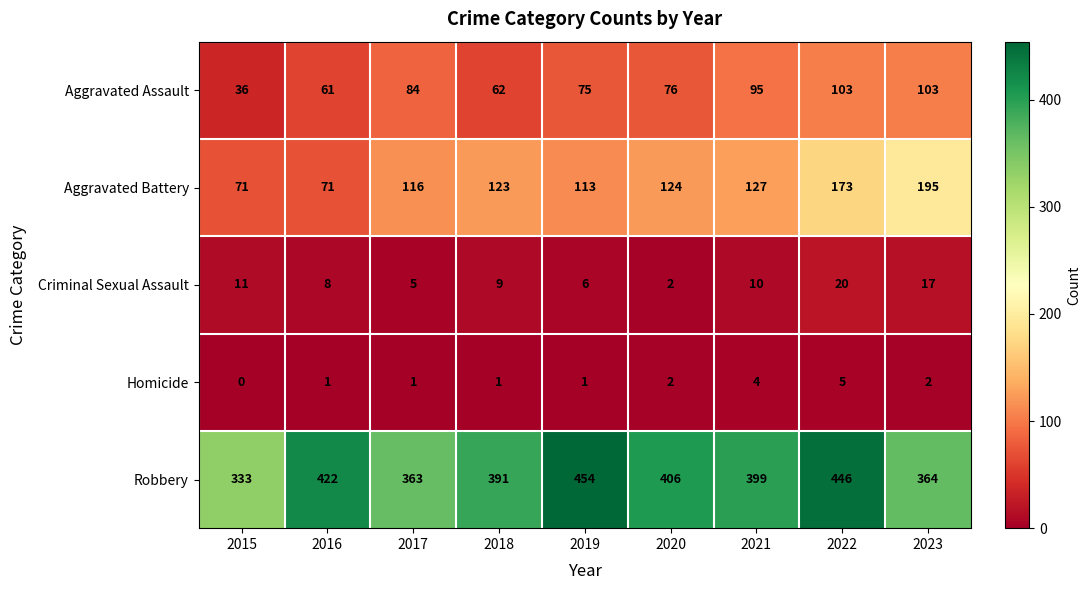

Is it true that Aggravated Battery equals 189 at 2017?

False